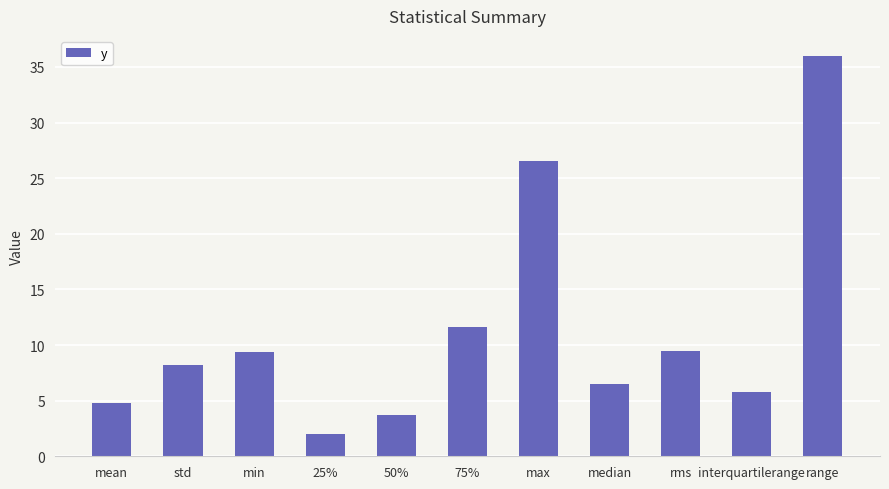

Is it true that the value at range is 62.5?

False